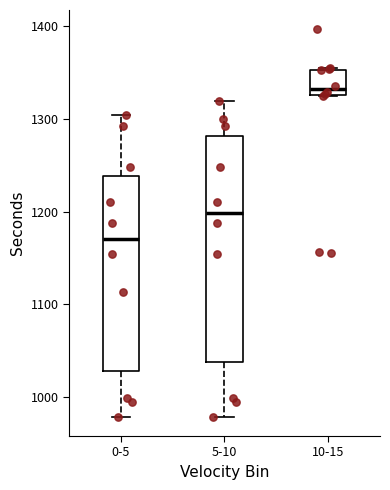

Reading left to right, read every box against the y-axis: the position of its median line, the range the box covers, and the ends of its whiskers. The values are not printed on the chart, so give them approximately, as read against the axis.

0-5: median 1170, box 1030 to 1240, whiskers 980 to 1300
5-10: median 1200, box 1040 to 1280, whiskers 980 to 1320
10-15: median 1330 (just above the box's lower edge), box 1330 to 1350, whiskers 1320 to 1360